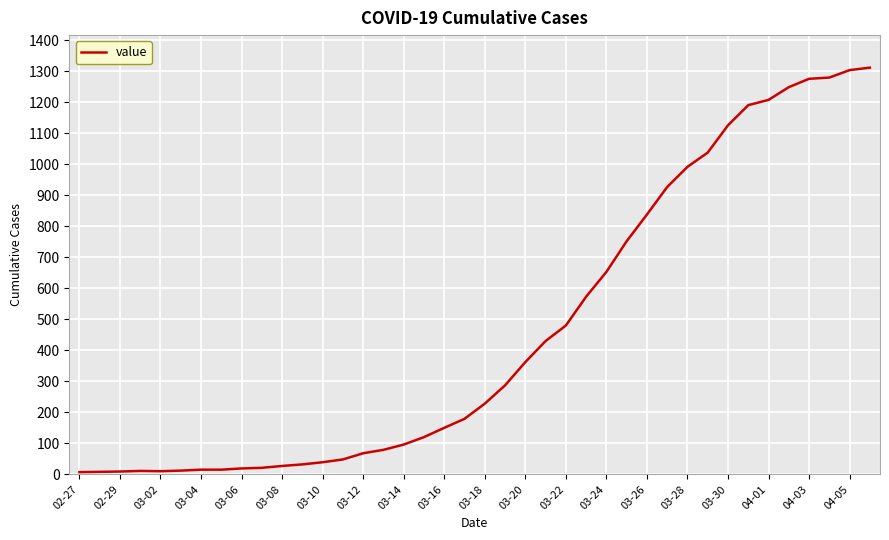

What is the greatest value displayed?

1312